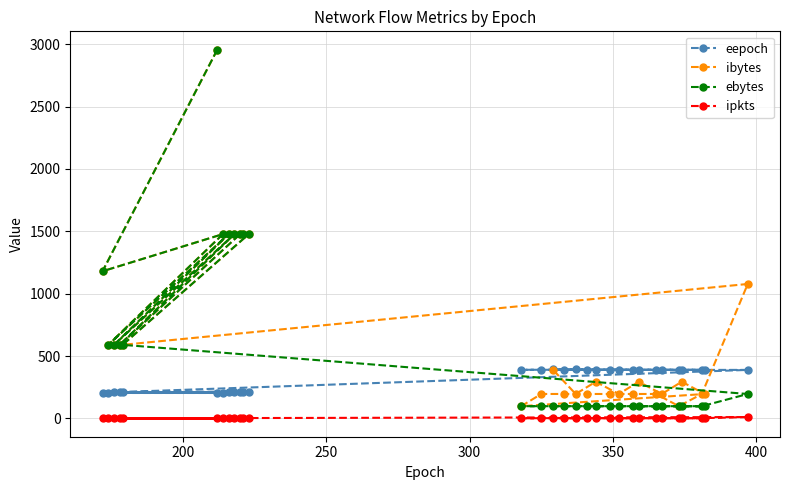

What is the greatest value displayed?

2956